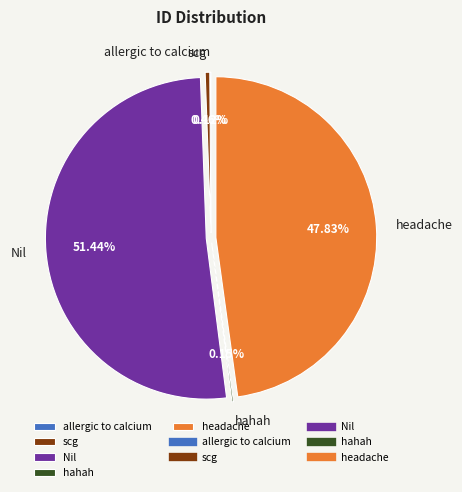

What portion of the pie excludes Nil?

48.6%